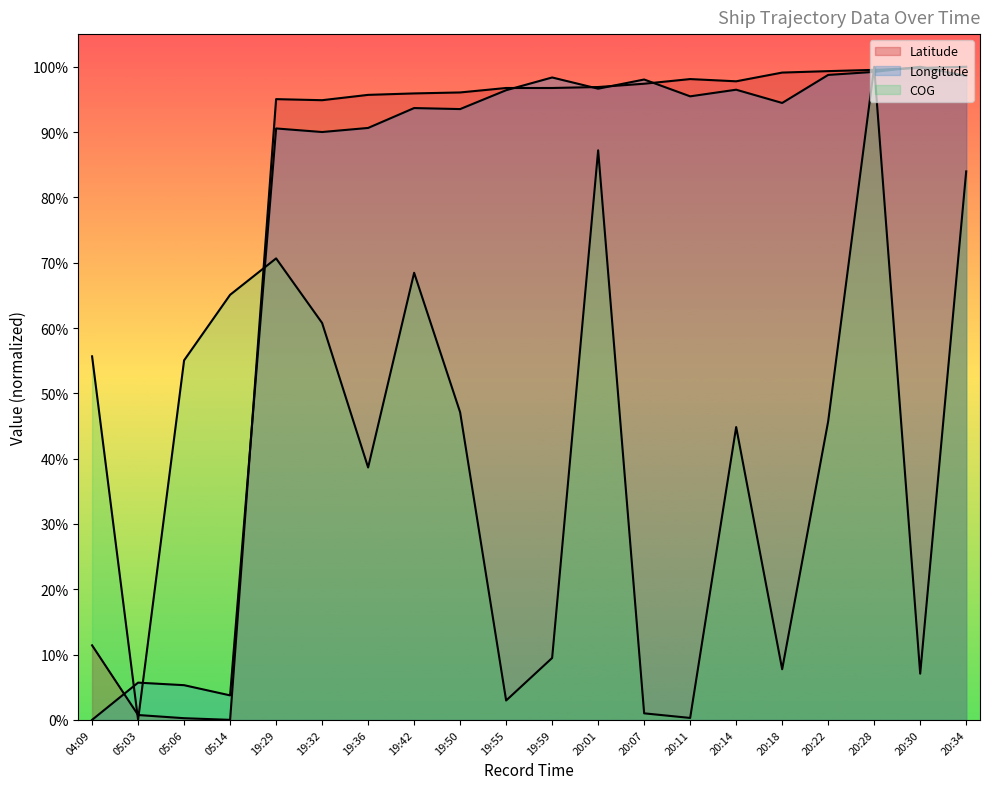

Where is the first local maximum for Longitude?

05:03